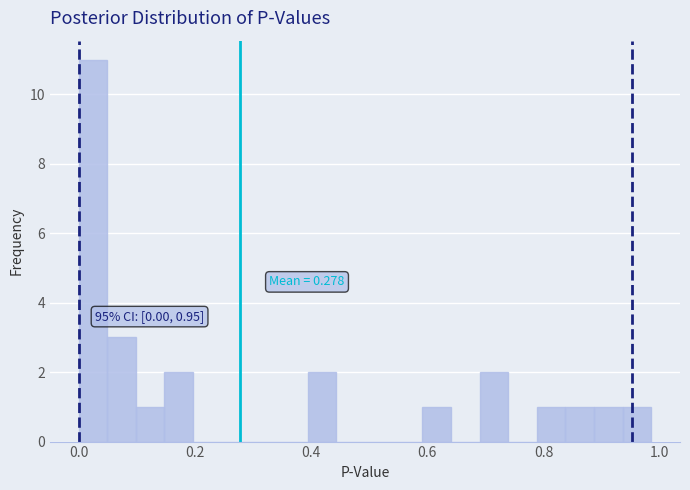

Around what value on the x-axis is the tallest bar? Give the approximate position of its centre, as read against the axis.

0.02